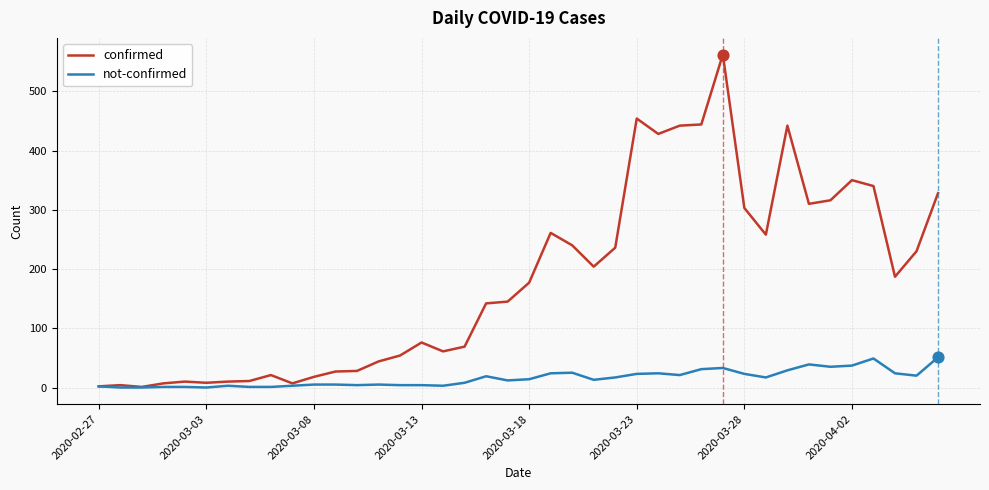

What are all the series names shown in the legend?

confirmed, not-confirmed